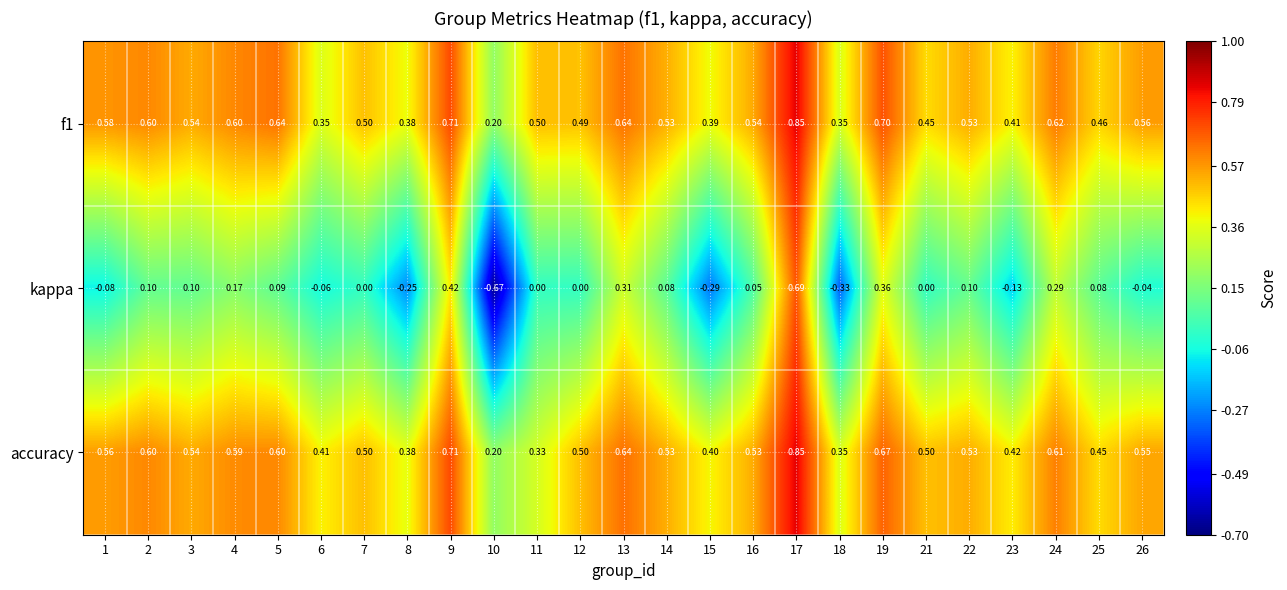

Is the value of f1 at 25 greater than the value of accuracy at 10?

Yes